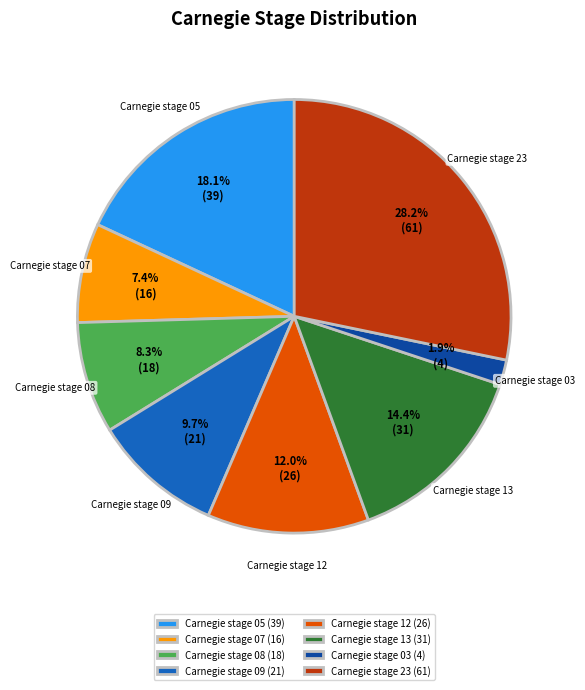

Which slice is the largest?

Carnegie stage 23